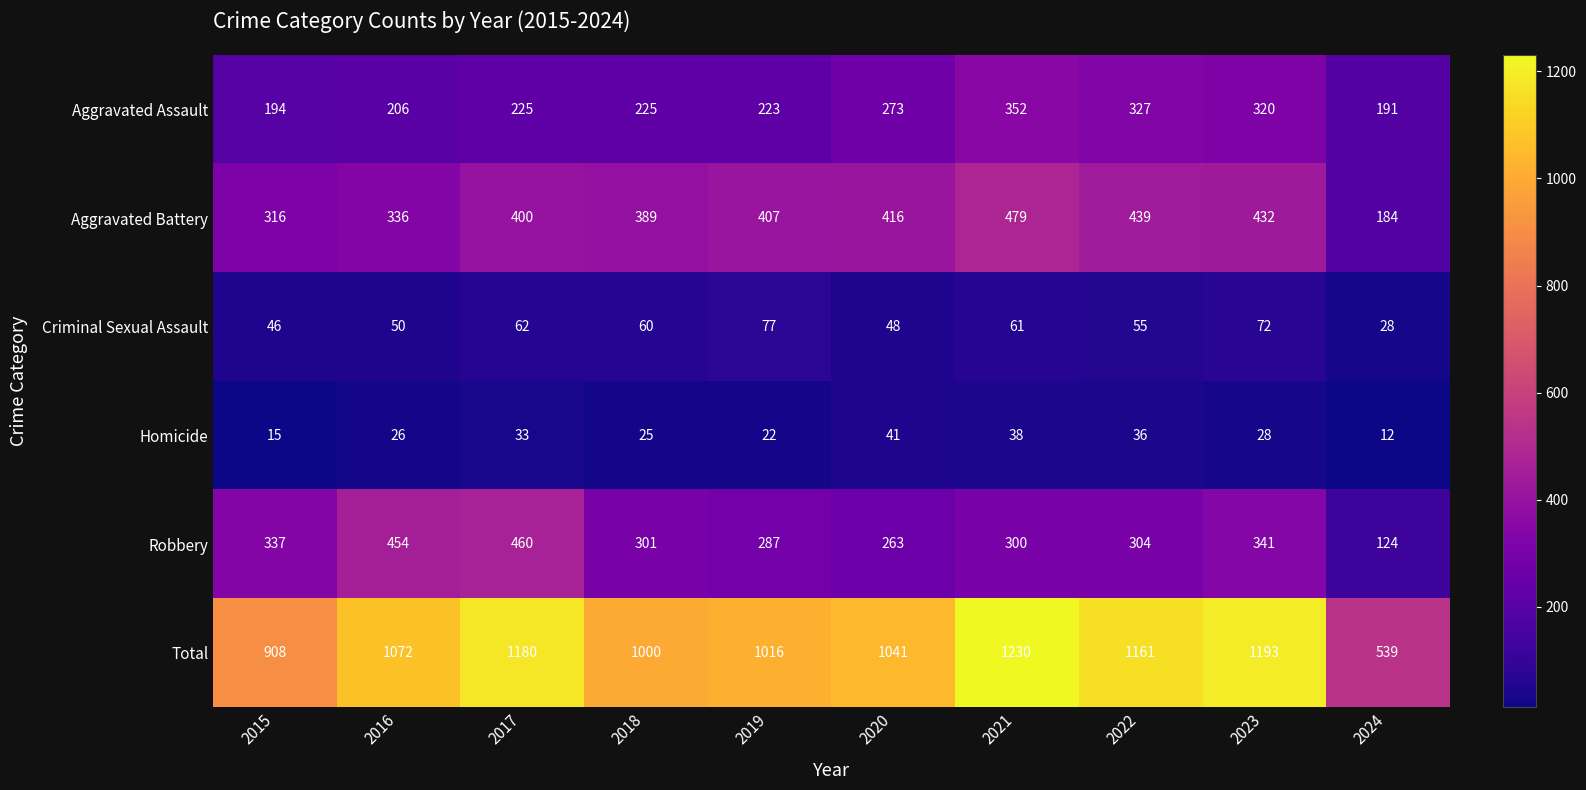

Read the Criminal Sexual Assault value at 2017.

62